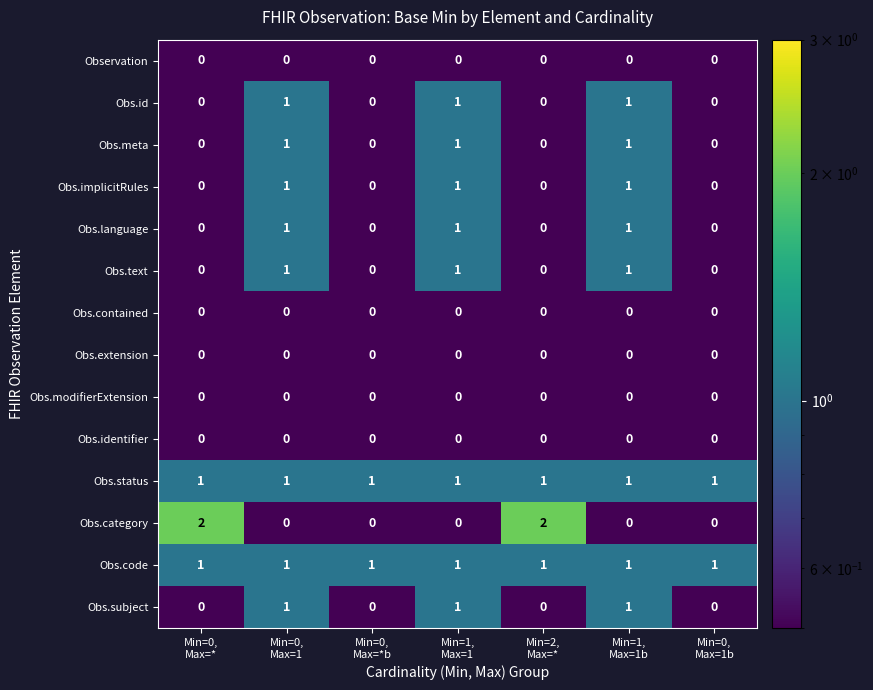

What is the sum of all Obs.id values?

3